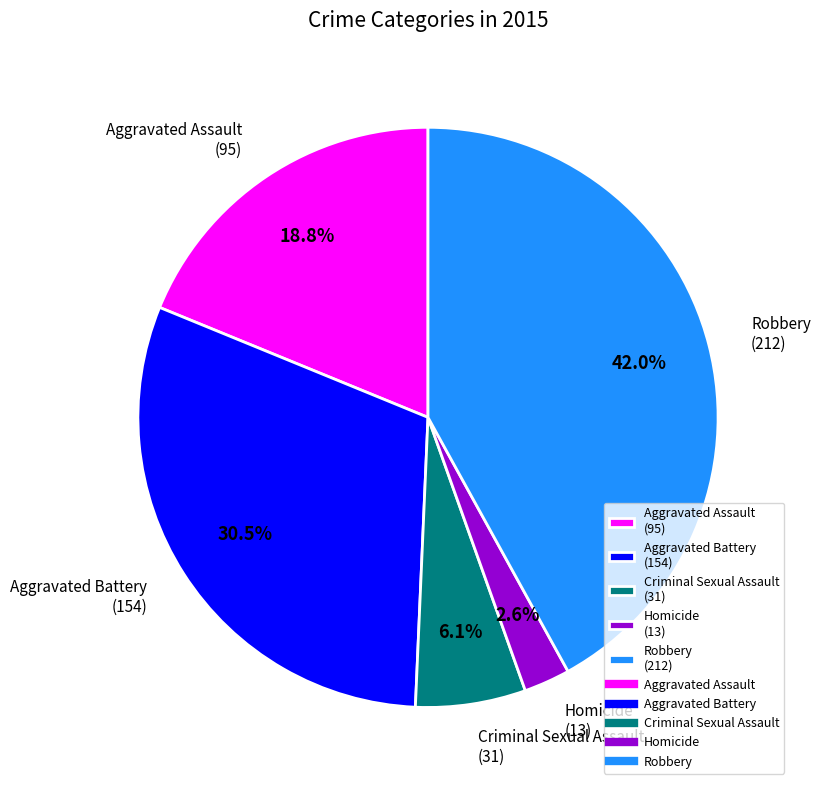

Count the number of slices in the pie.

5